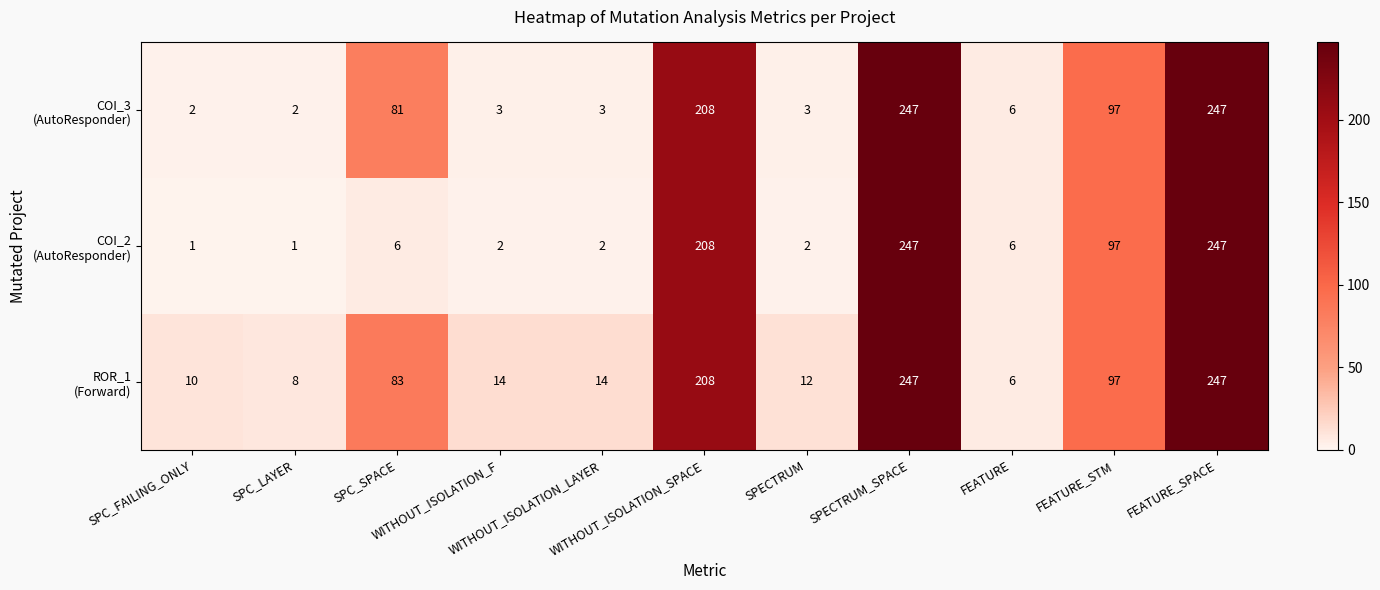

What is the maximum value shown in the chart?

247